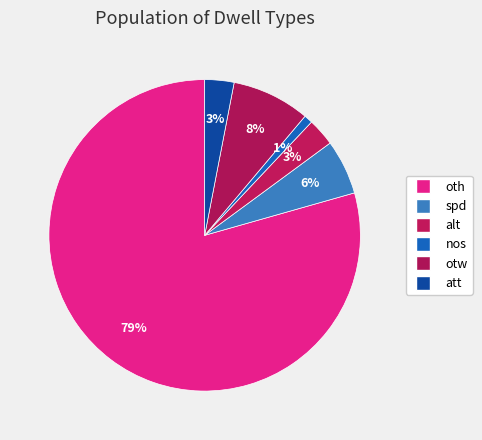

How many segments does this pie chart have?

6